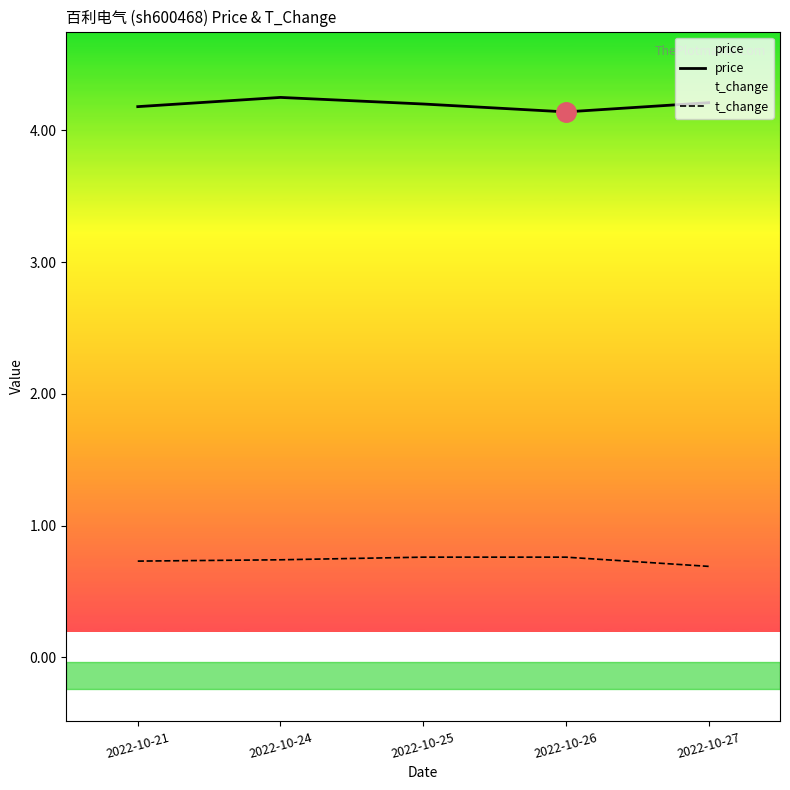

True or false: price has a value of 4.1 at 2022-10-26.

True